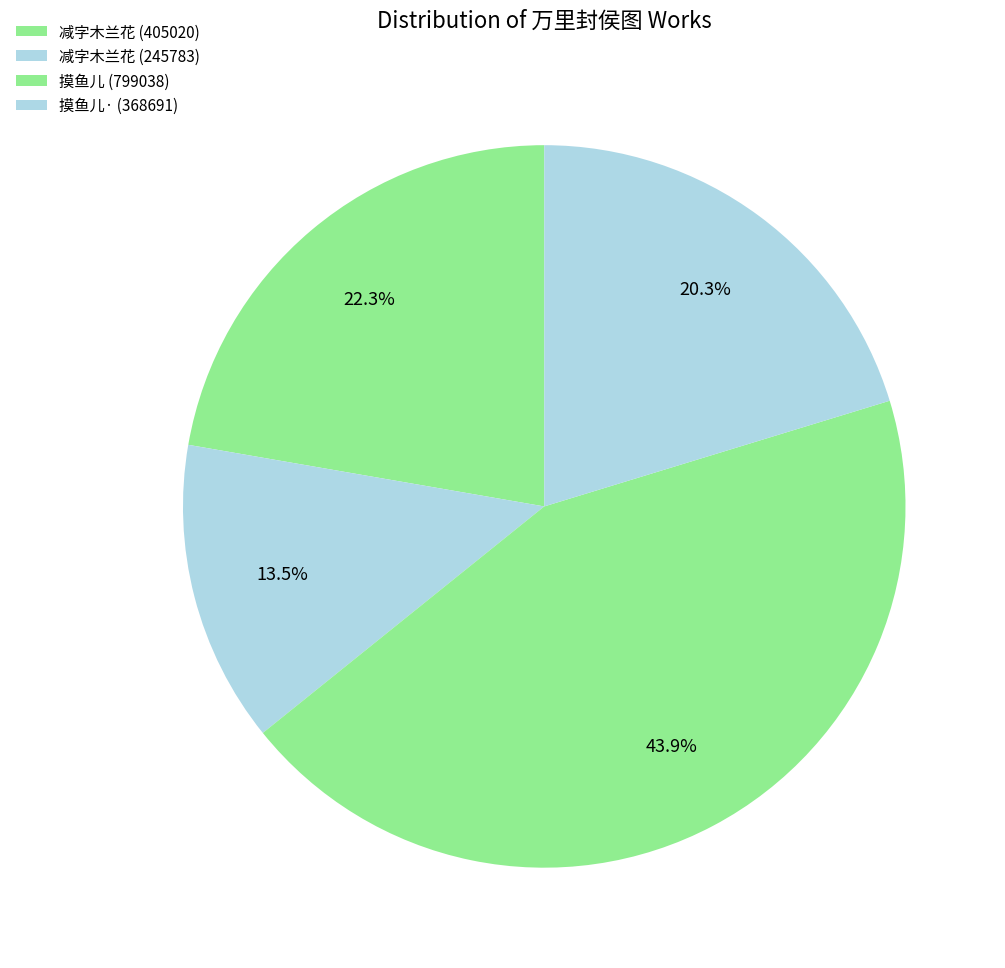

Count the number of slices in the pie.

4